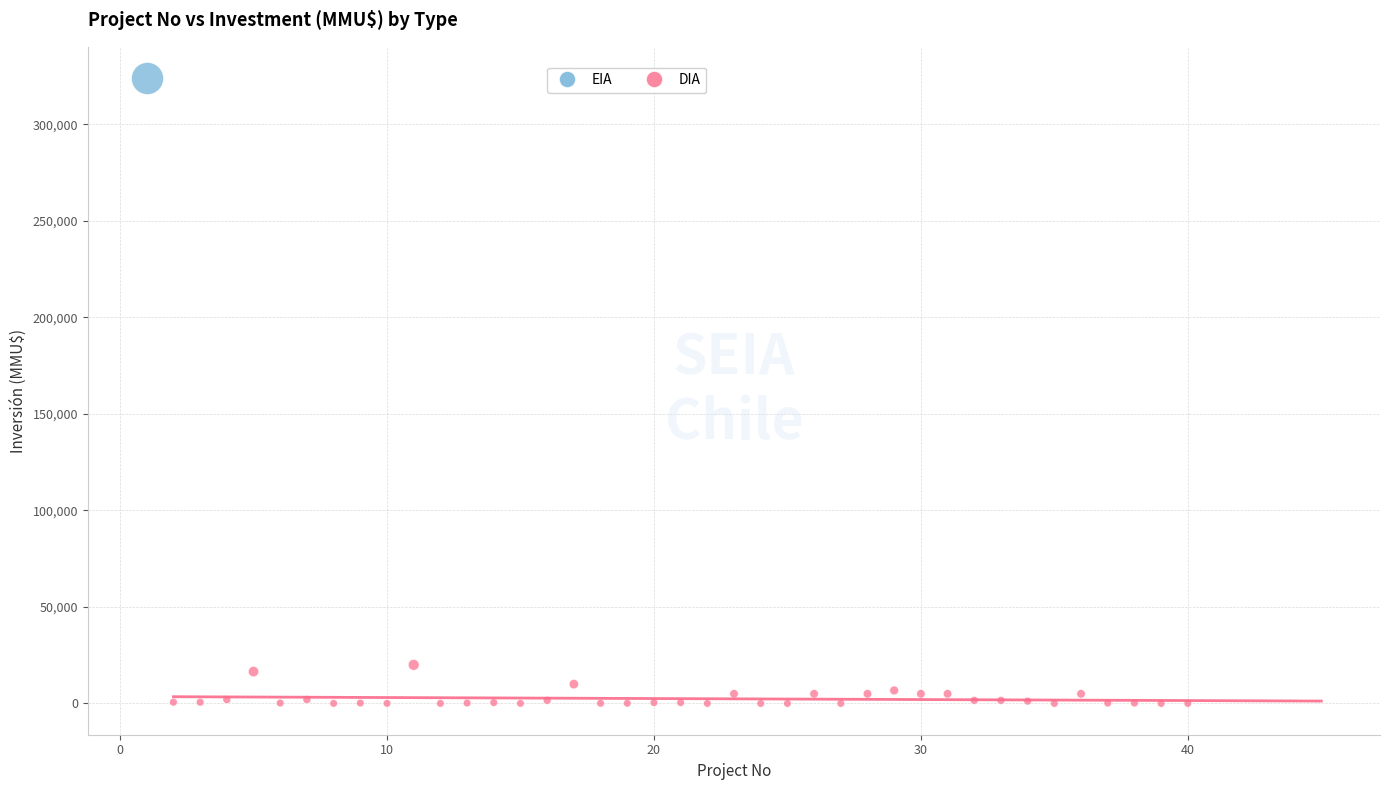

What are all the series names shown in the legend?

EIA, DIA